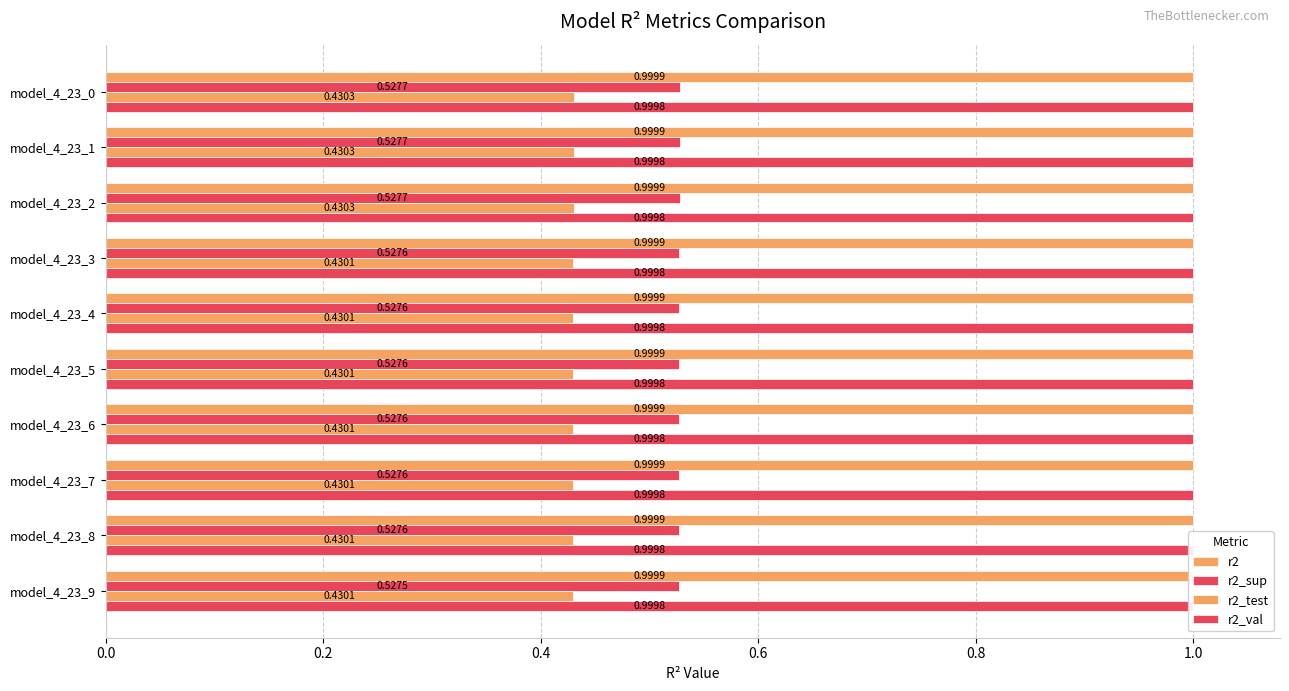

What are all the series names shown in the legend?

r2, r2_sup, r2_test, r2_val